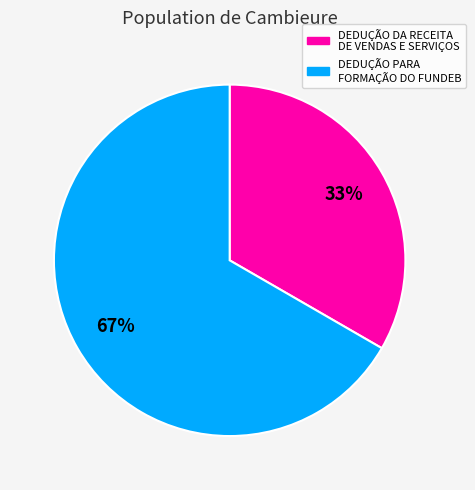

What percentage is the DEDUÇÃO PARA FORMAÇÃO DO FUNDEB slice, to the nearest percent?

67%